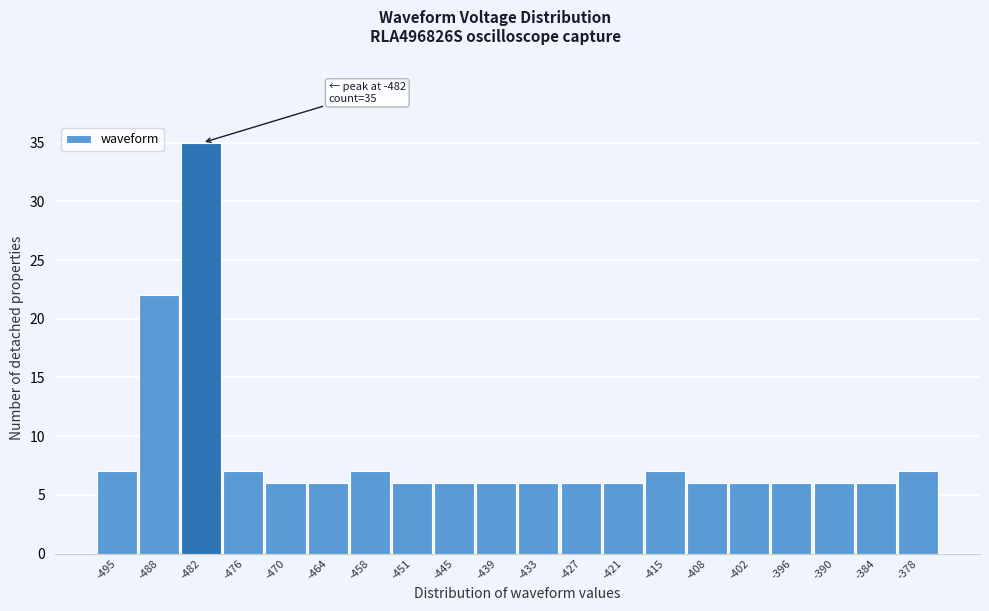

Reading right to left, what are all the values shown in this chart?

7	6	6	6	6	6	7	6	6	6	6	6	6	7	6	6	7	35	22	7